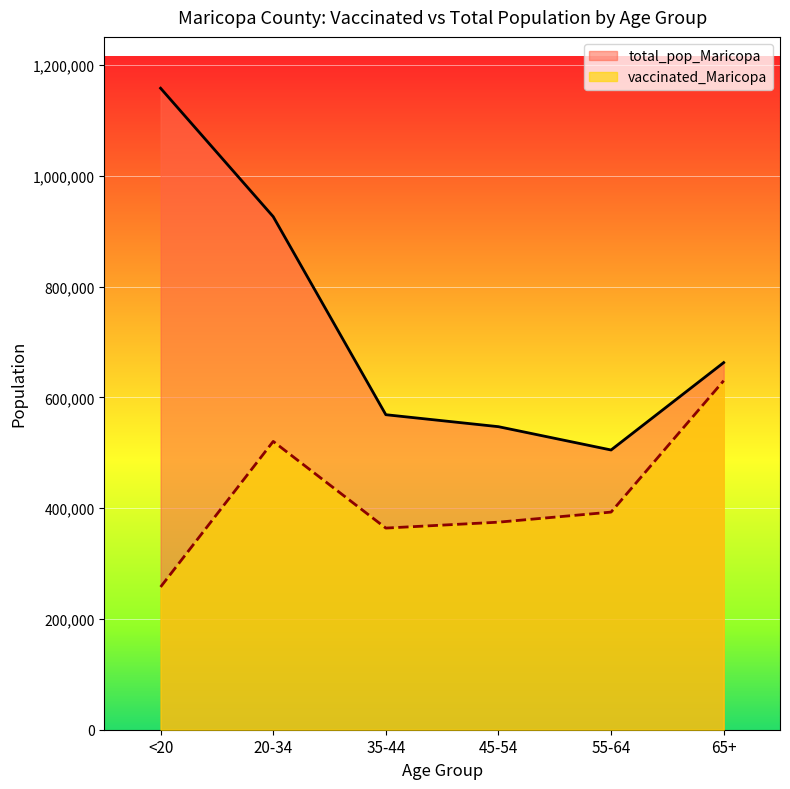

Which series changed the most between 55-64 and 65+?

vaccinated_Maricopa